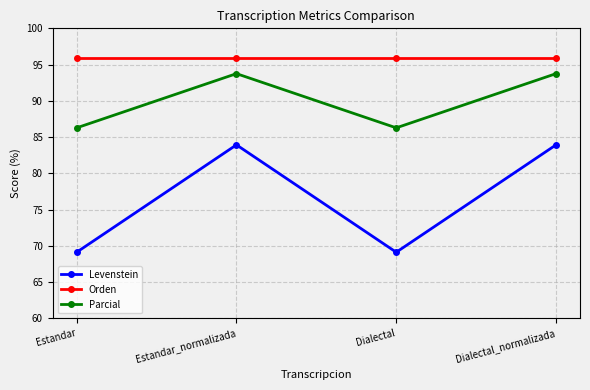

The Levenstein series shows 83.9 at Estandar_normalizada. True or false?

True